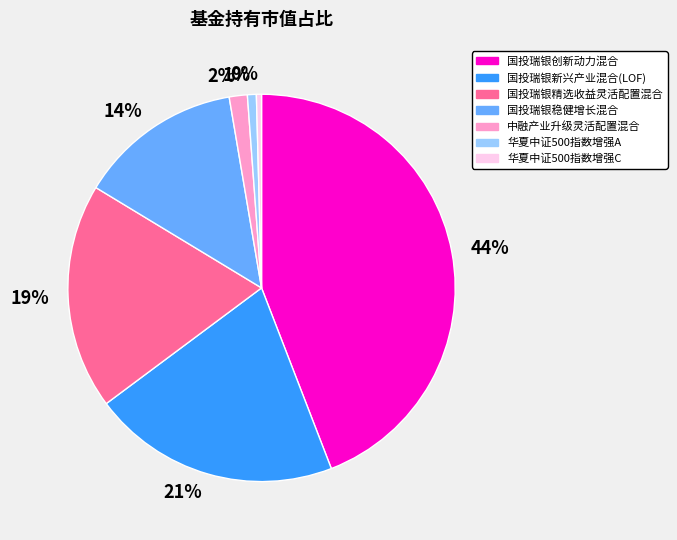

What is the largest slice in the pie chart?

44%